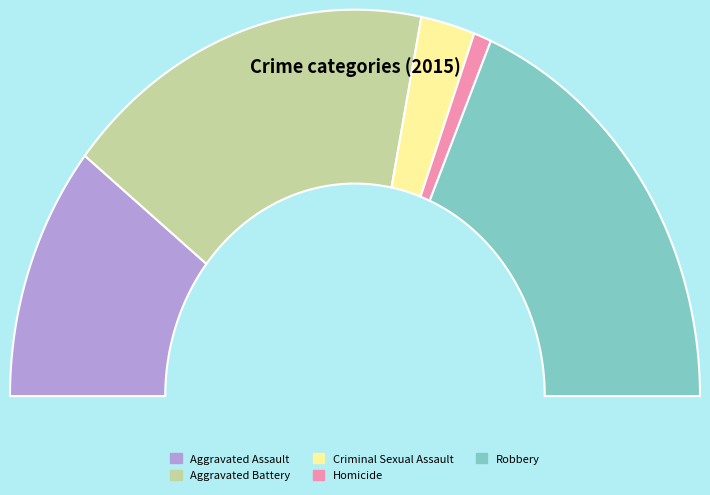

To the nearest percent, what is the combined percentage of Criminal Sexual Assault and Robbery?

42%